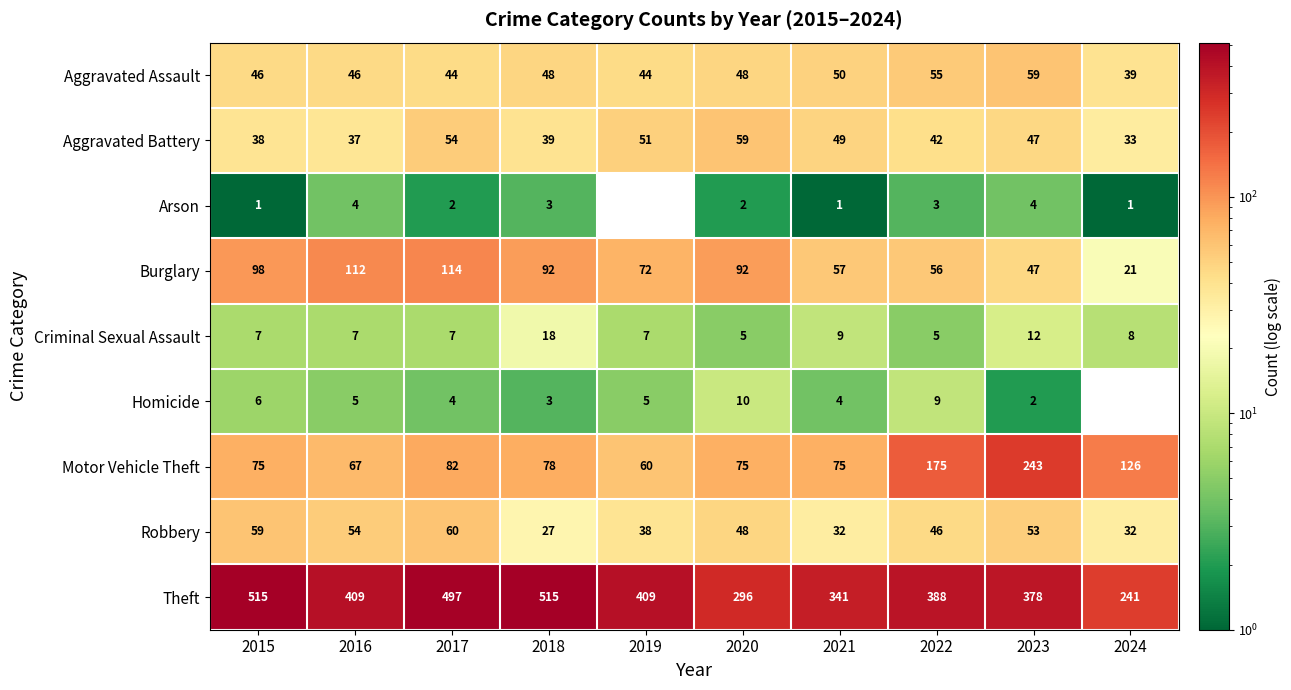

Between 2020 and 2022, which series saw the biggest shift?

Motor Vehicle Theft